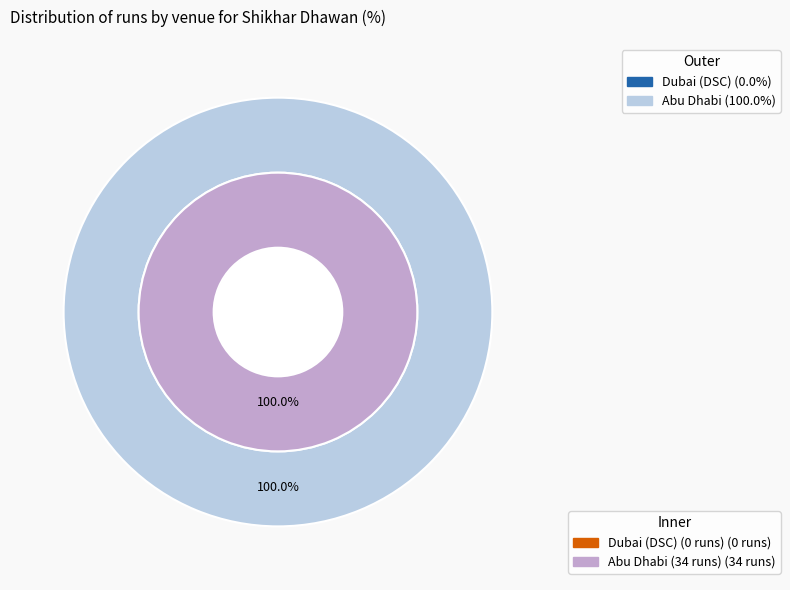

What percentage is the Abu Dhabi slice, to the nearest percent?

100%